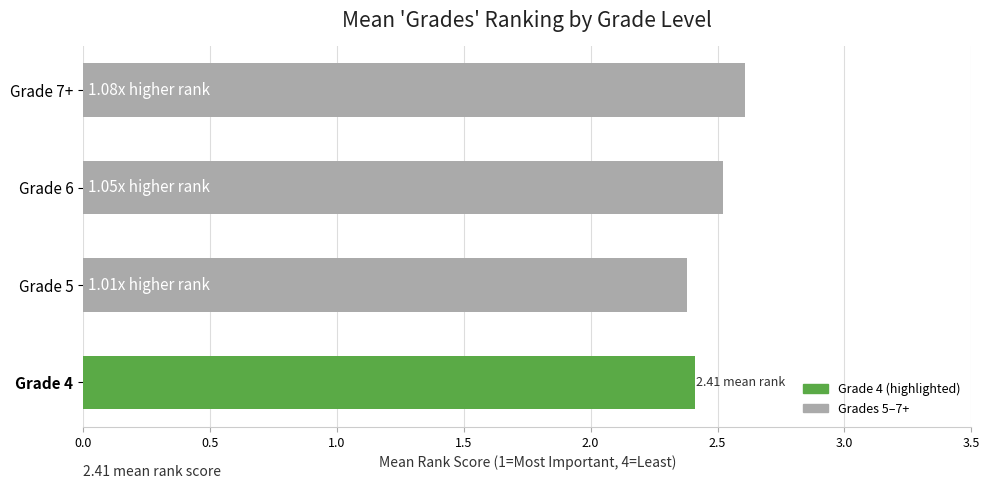

What is the sum of the values at Grade 4 and Grade 6?

4.9